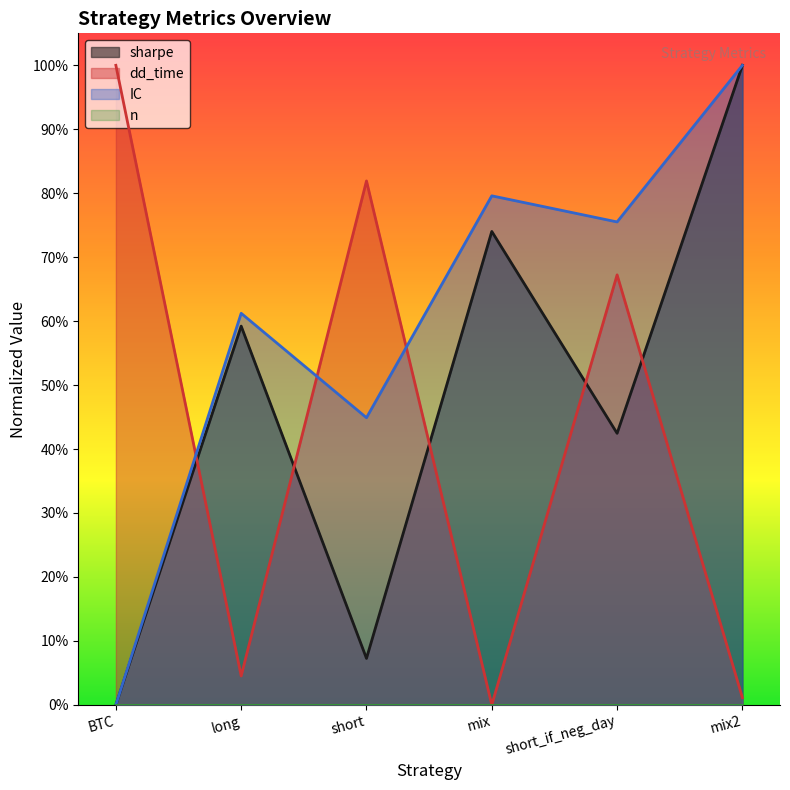

Reading left to right, transcribe all the data shown in this chart.

sharpe: BTC=0.0	long=0.6	short=0.1	mix=0.7	short_if_neg_day=0.4	mix2=1.0
dd_time: BTC=1.0	long=0.0	short=0.8	mix=0.0	short_if_neg_day=0.7	mix2=0.0
IC: BTC=0.0	long=0.6	short=0.4	mix=0.8	short_if_neg_day=0.8	mix2=1.0